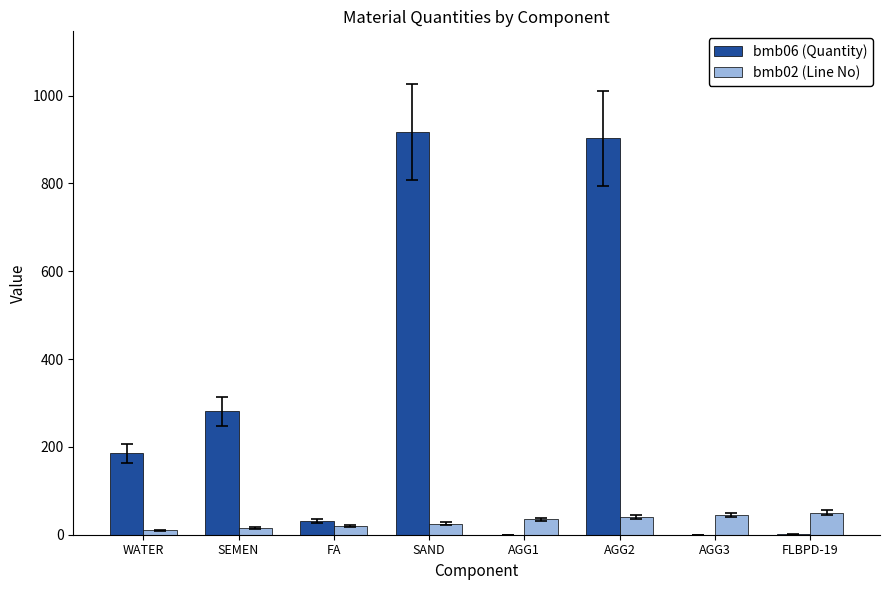

What is the highest value of the bmb06 (Quantity) series?

917.0